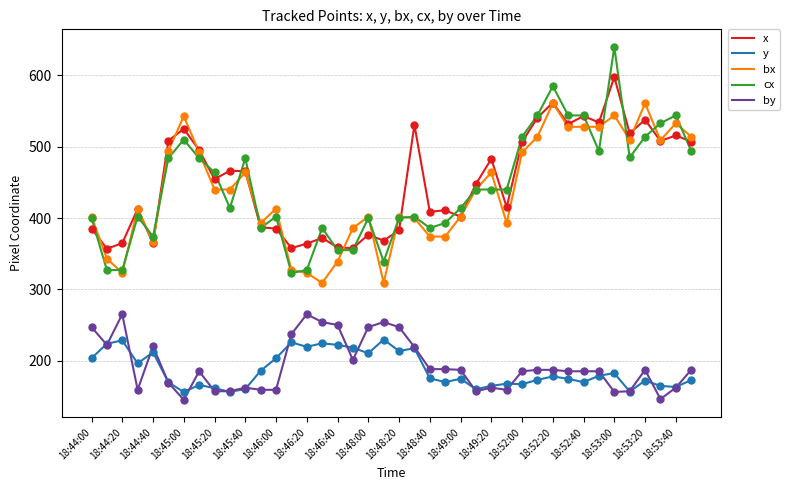

True or false: cx and by cross at least once.

False